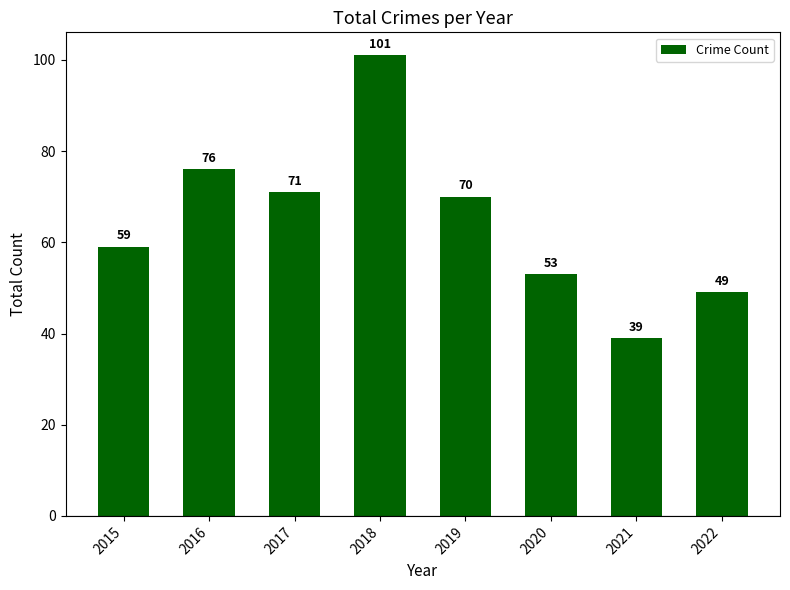

What is the smallest value displayed?

39